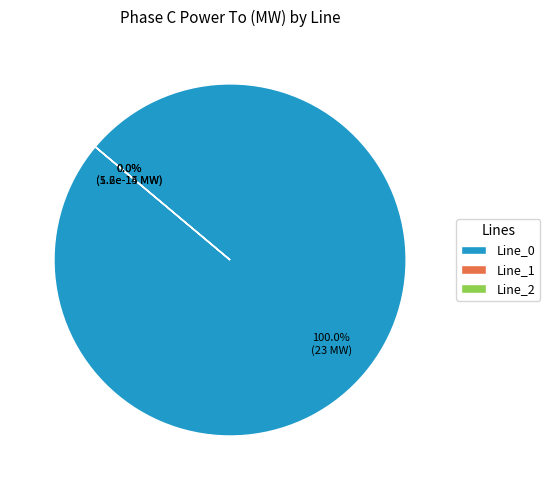

To the nearest percent, what percentage of the pie is Line_0?

100%